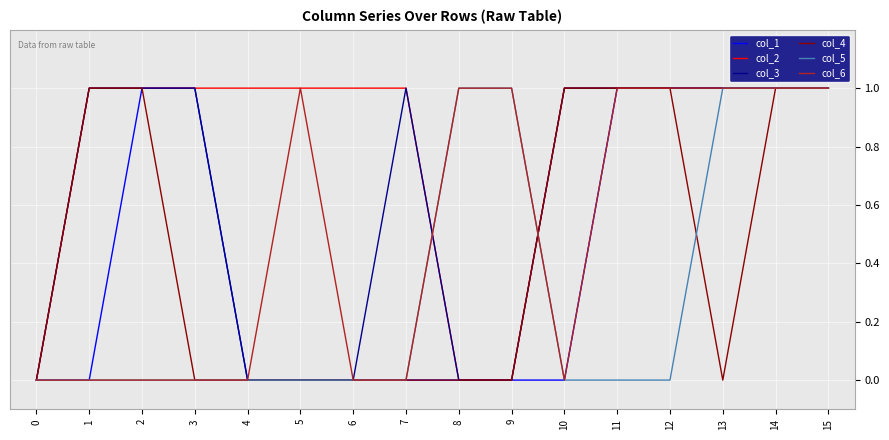

What is the total value across all series at 4?

1